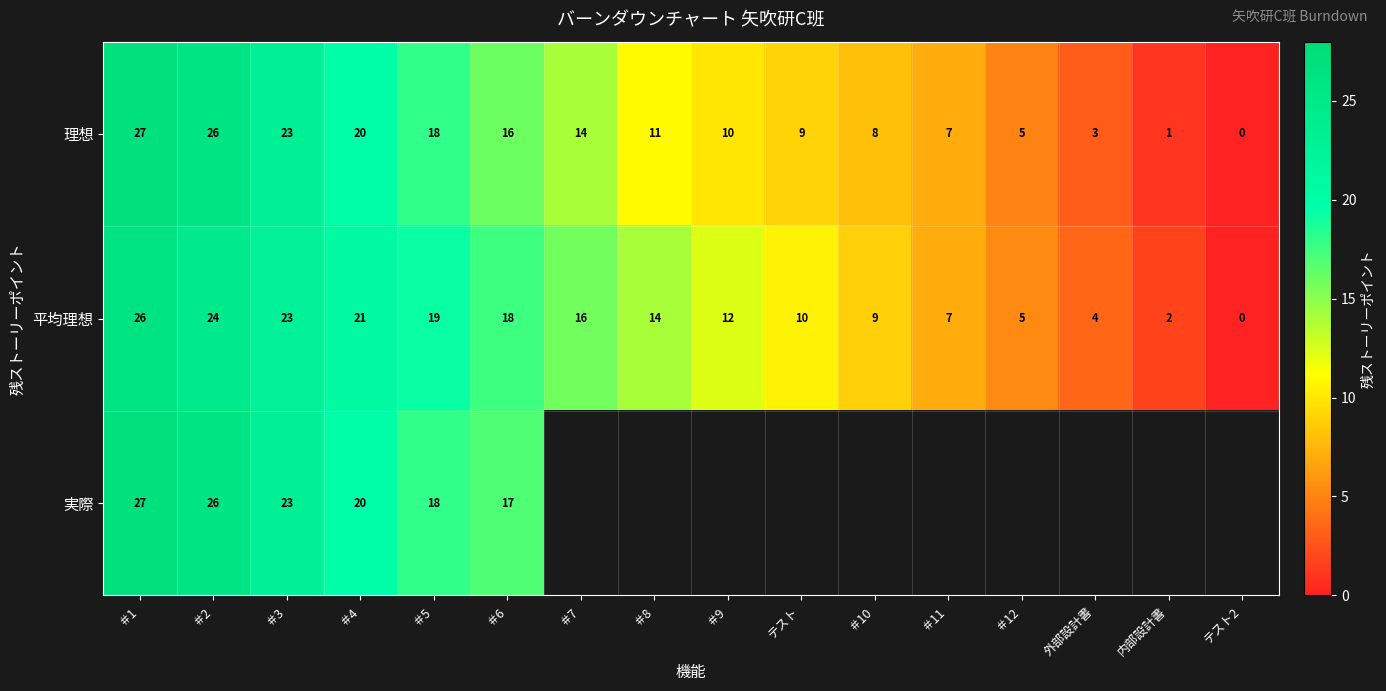

How many data points does each series have?

16